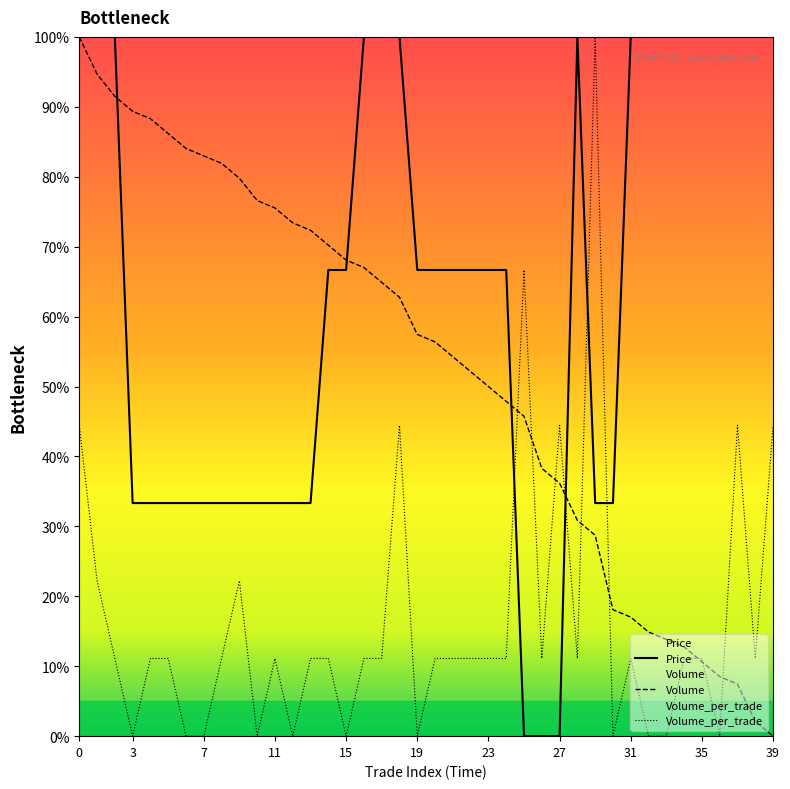

Reading right to left, transcribe all the data shown in this chart.

Price: 39=100.0	38=100.0	37=100.0	36=100.0	35=100.0	34=100.0	33=100.0	32=100.0	31=100.0	30=33.3	29=33.3	28=100.0	27=0.0	26=0.0	25=0.0	24=66.7	23=66.7	22=66.7	21=66.7	20=66.7	19=66.7	18=100.0	17=100.0	16=100.0	15=66.7	14=66.7	13=33.3	12=33.3	11=33.3	10=33.3	9=33.3	8=33.3	7=33.3	6=33.3	5=33.3	4=33.3	3=33.3	2=100.0	1=100.0	0=100.0
Volume: 39=0.0	38=2.1	37=7.4	36=8.5	35=10.6	34=12.8	33=13.8	32=14.9	31=17.0	30=18.1	29=28.7	28=30.9	27=36.2	26=38.3	25=45.7	24=47.9	23=50.0	22=52.1	21=54.3	20=56.4	19=57.4	18=62.8	17=64.9	16=67.0	15=68.1	14=70.2	13=72.3	12=73.4	11=75.5	10=76.6	9=79.8	8=81.9	7=83.0	6=84.0	5=86.2	4=88.3	3=89.4	2=91.5	1=94.7	0=100.0
Volume_per_trade: 39=44.4	38=11.1	37=44.4	36=0.0	35=11.1	34=11.1	33=0.0	32=0.0	31=11.1	30=0.0	29=100.0	28=11.1	27=44.4	26=11.1	25=66.7	24=11.1	23=11.1	22=11.1	21=11.1	20=11.1	19=0.0	18=44.4	17=11.1	16=11.1	15=0.0	14=11.1	13=11.1	12=0.0	11=11.1	10=0.0	9=22.2	8=11.1	7=0.0	6=0.0	5=11.1	4=11.1	3=0.0	2=11.1	1=22.2	0=44.4